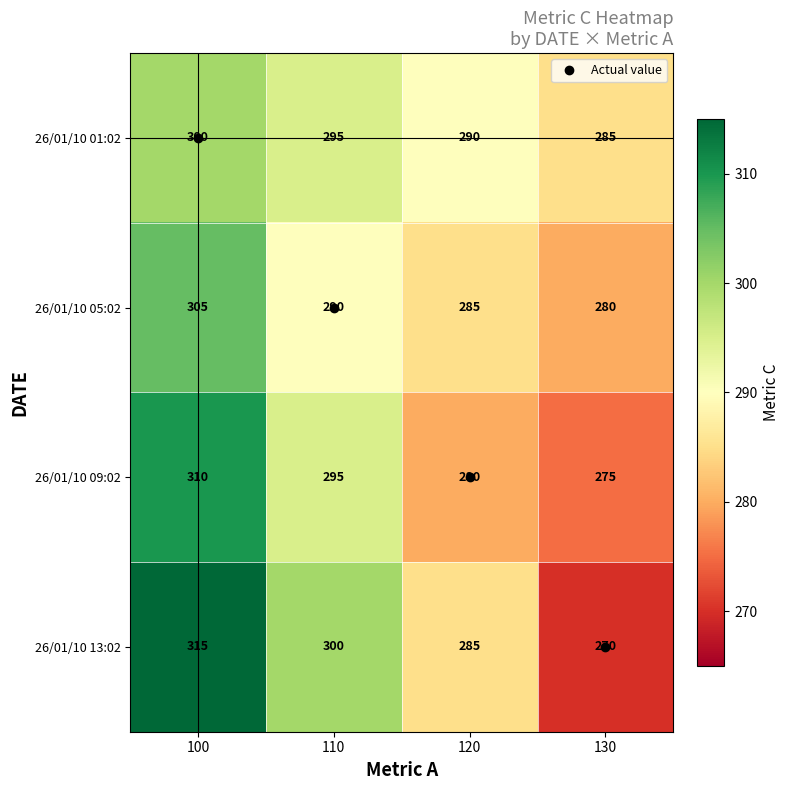

Rank the series by their maximum value, from lowest to highest.

26/01/10 01:02, 26/01/10 05:02, 26/01/10 09:02, 26/01/10 13:02